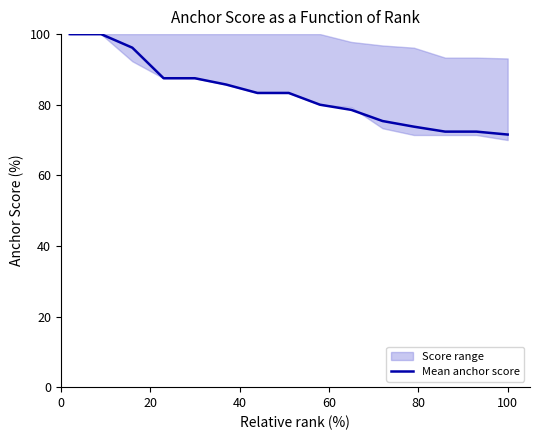

Reading left to right, extract all data points from this chart.

100.0	100.0	96.2	87.5	87.5	85.7	83.3	83.3	80.0	78.5	75.4	73.8	72.4	72.4	71.6